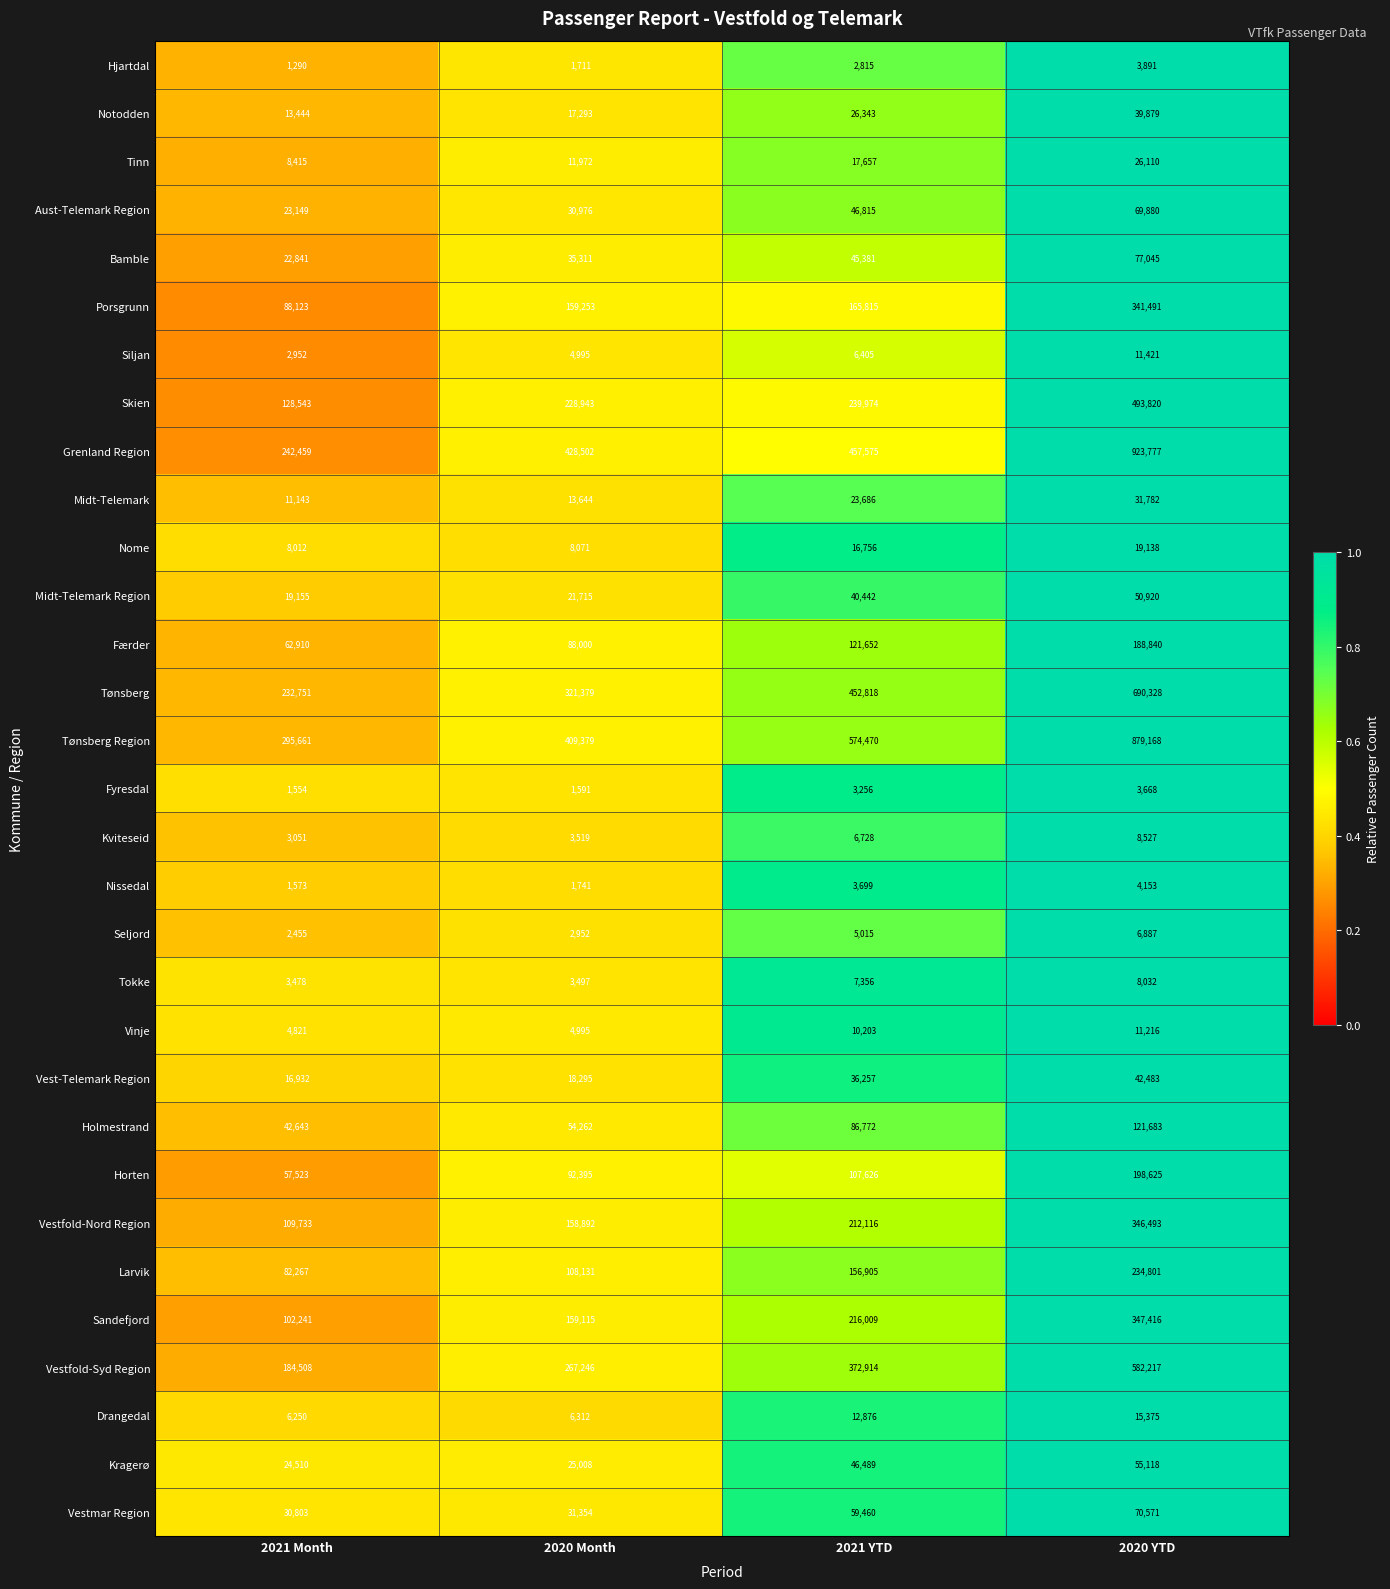

At which category is the sum across all series the highest?

2020 YTD